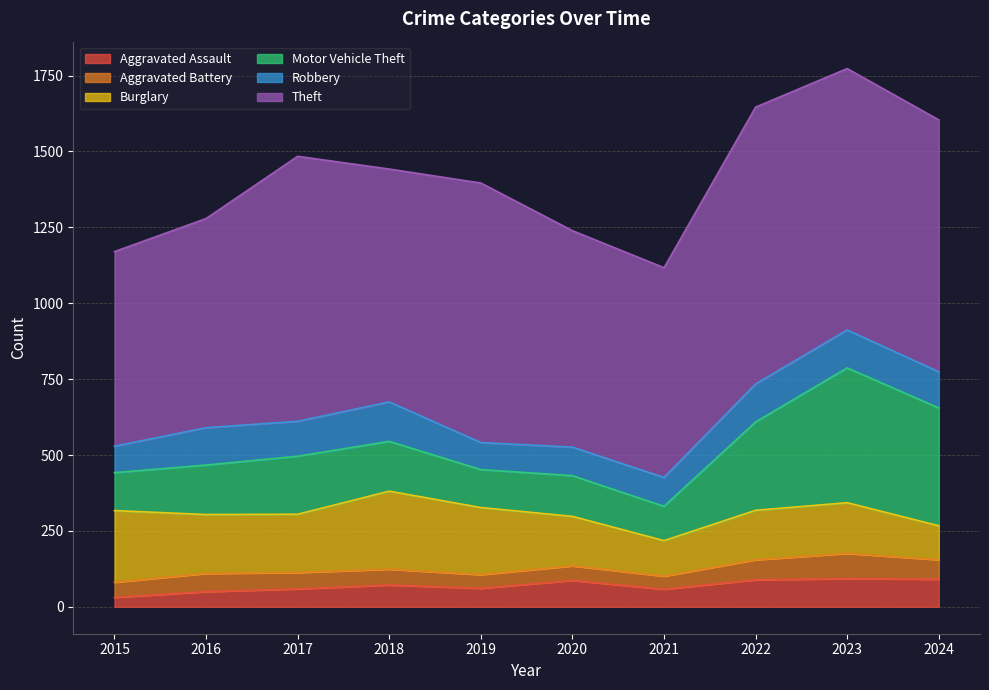

True or false: Robbery and Theft intersect in this chart.

False